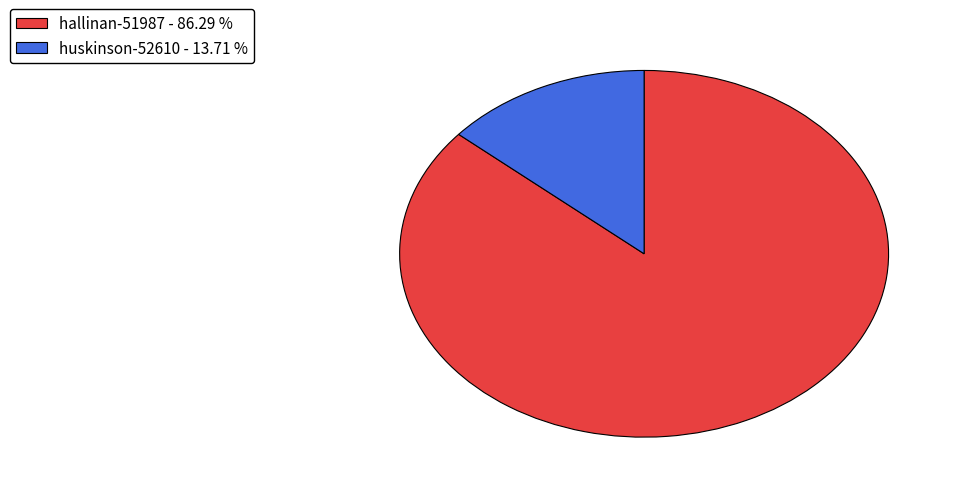

Approximately how many times larger is the value at hallinan-51987 - 86.29 % compared to huskinson-52610 - 13.71 %?

6.3